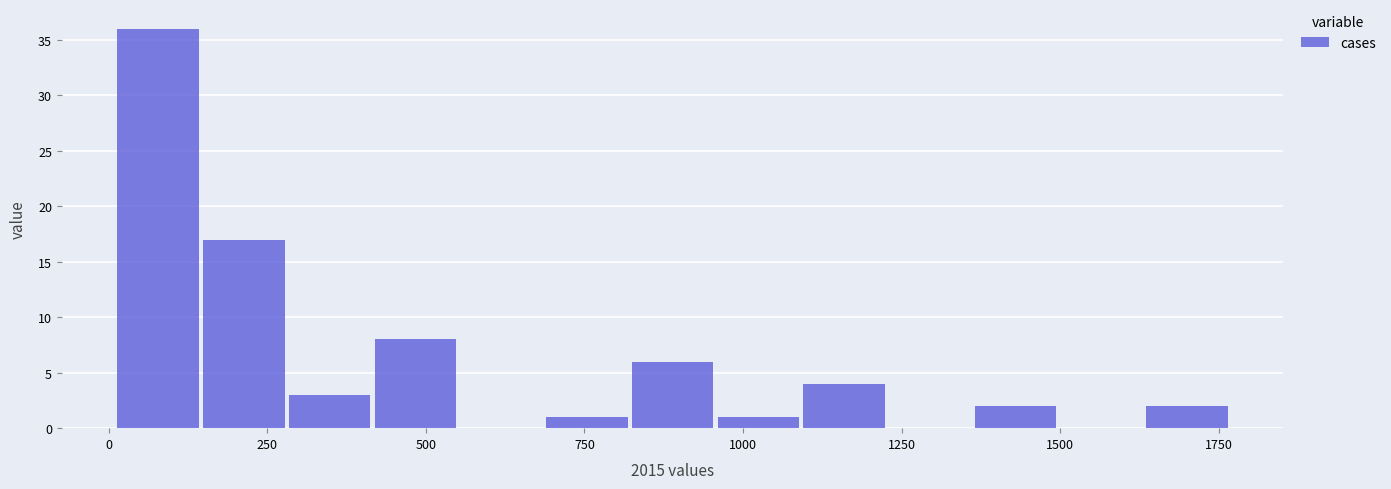

Around what value on the x-axis is the tallest bar? Give the approximate position of its centre, as read against the axis.

100